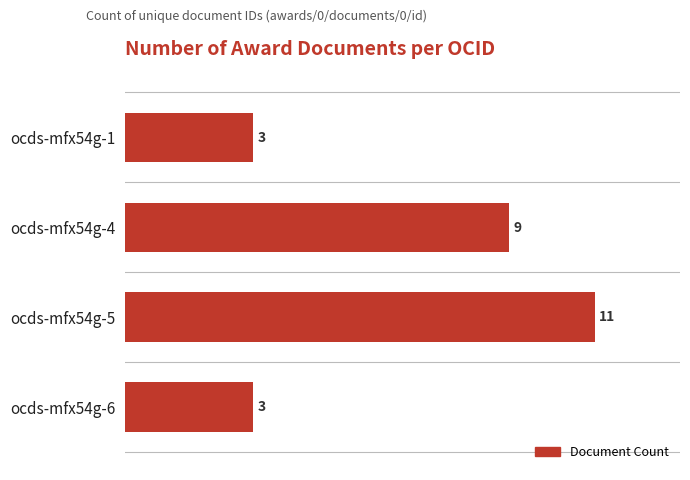

What is the difference between the second highest and minimum values?

6